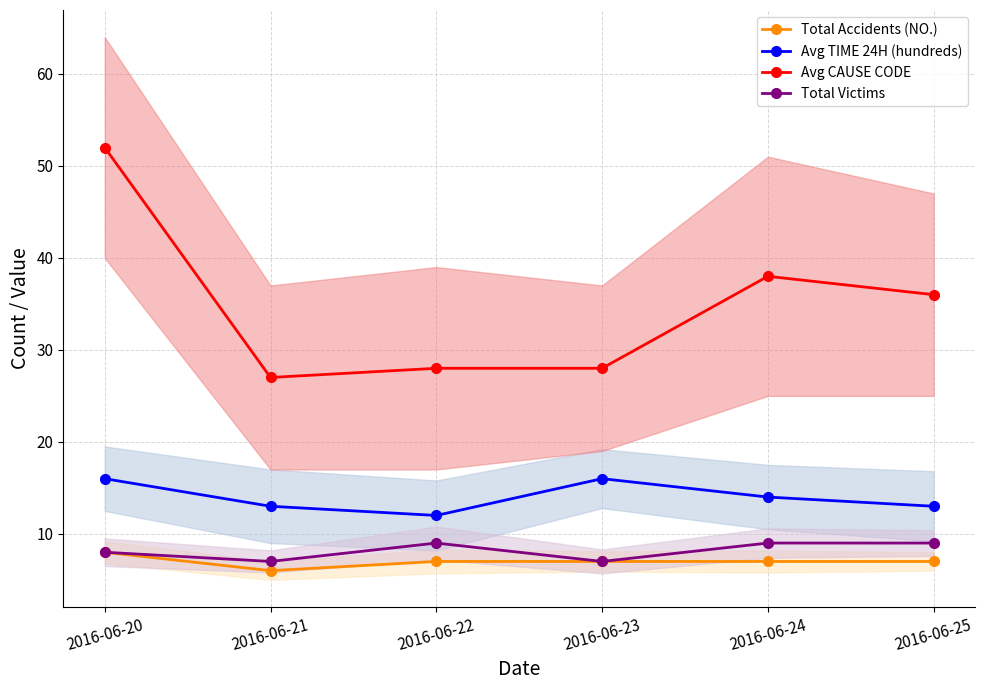

What is the approximate value of Avg CAUSE CODE at 2016-06-23?

28